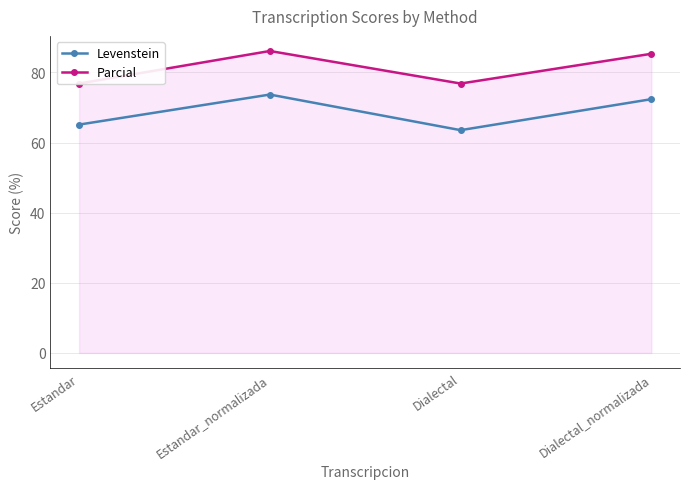

At which category is the sum across all series the highest?

Estandar_normalizada